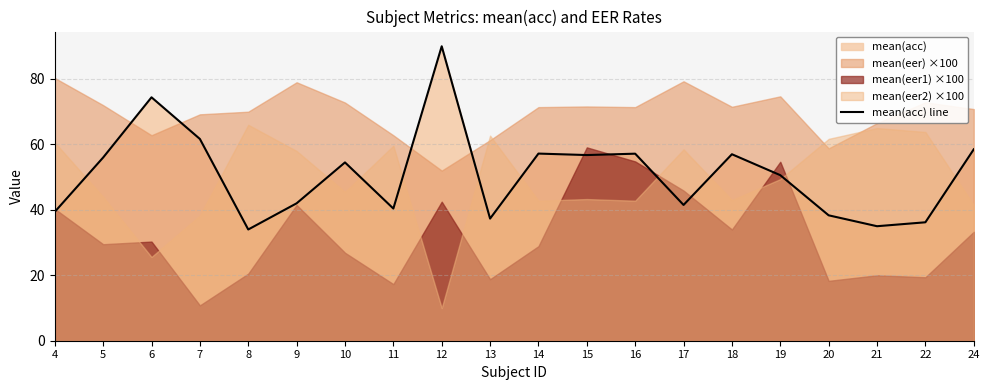

Between 11 and 13, which is larger?

11